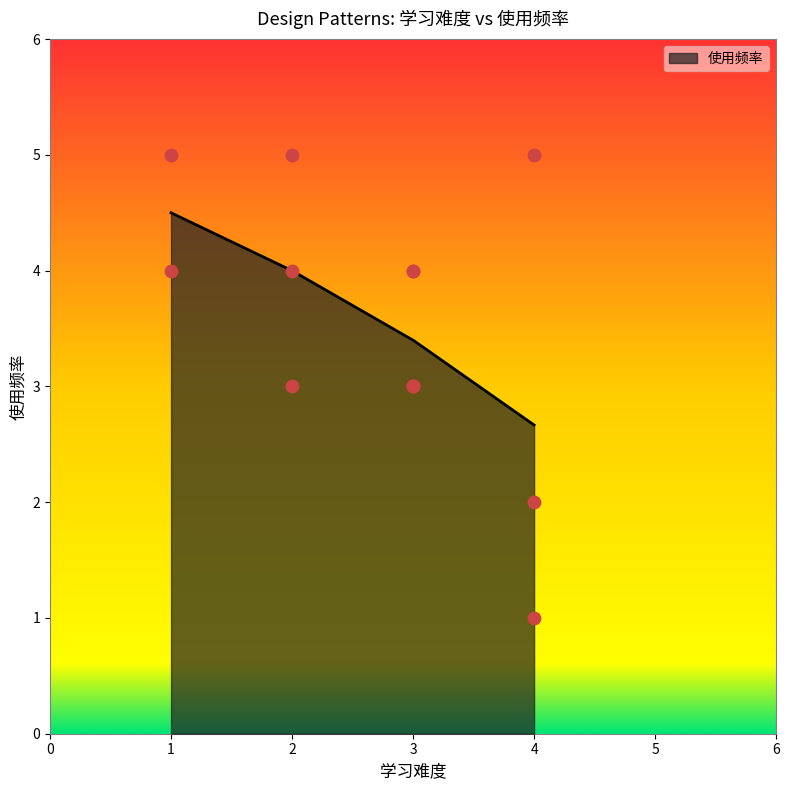

What is the minimum value for 使用频率?

2.7